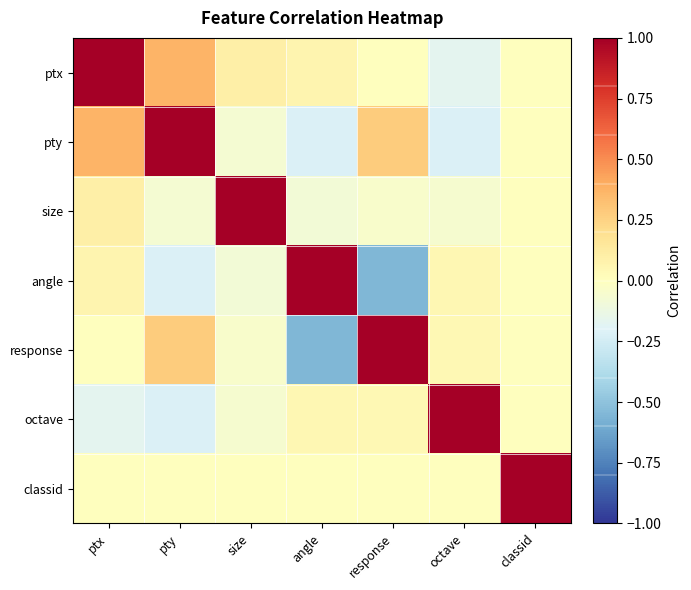

What is the total value across all series at response?

0.7